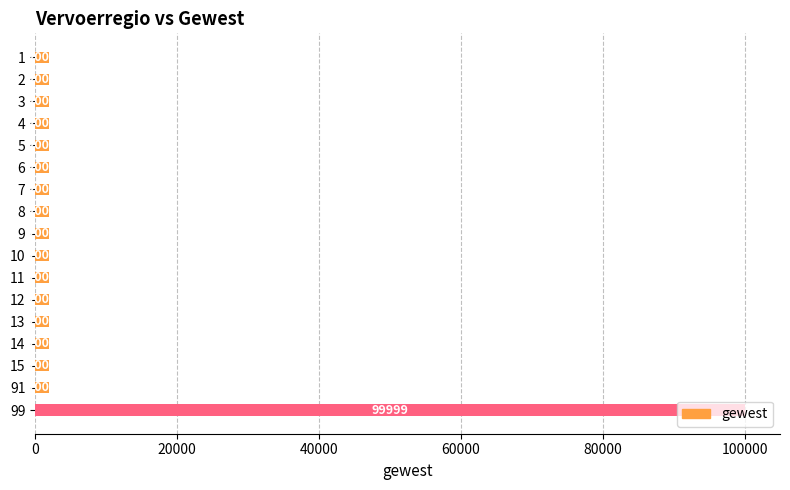

Read the value at 2, to the nearest 50.

2000